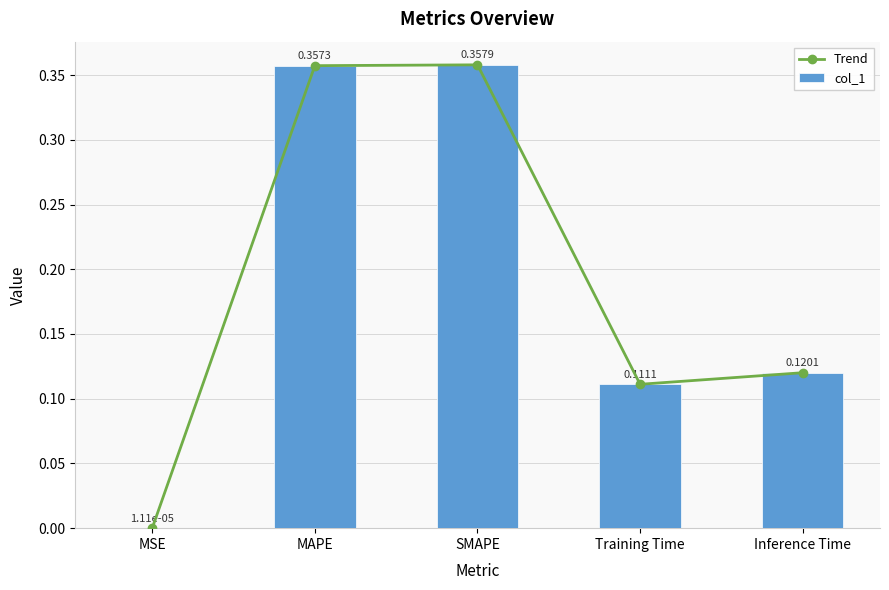

At which category does the chart reach its peak across all series?

SMAPE